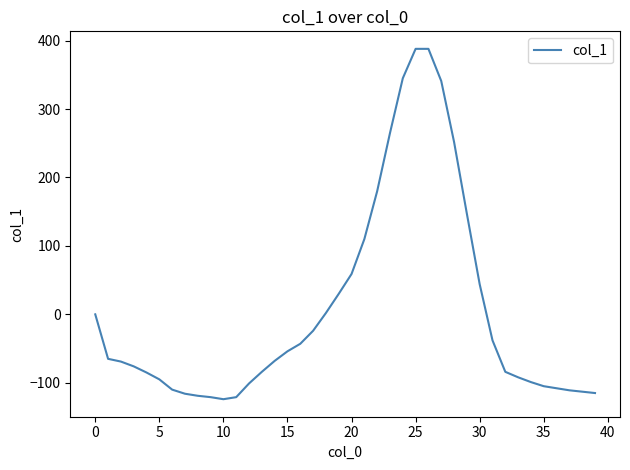

What is the greatest value displayed?

388